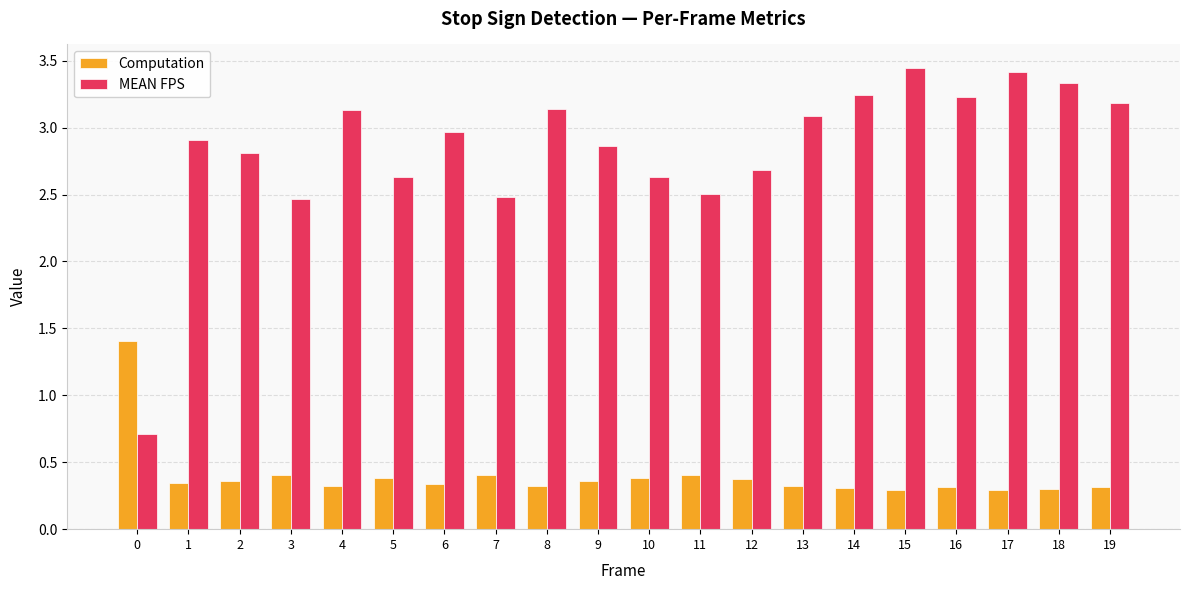

How many bars are there in each group?

2